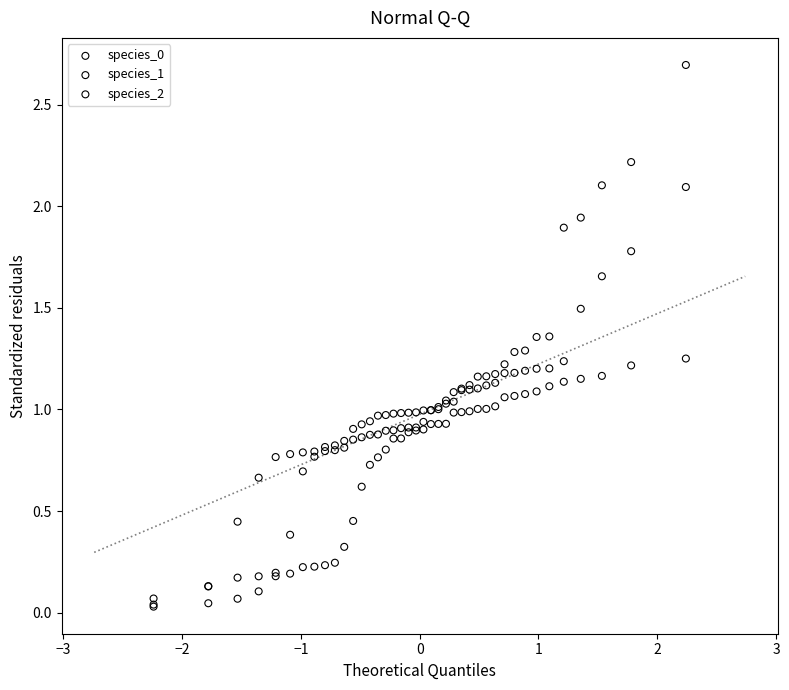

Which series has the largest Y range (max minus min)?

species_1